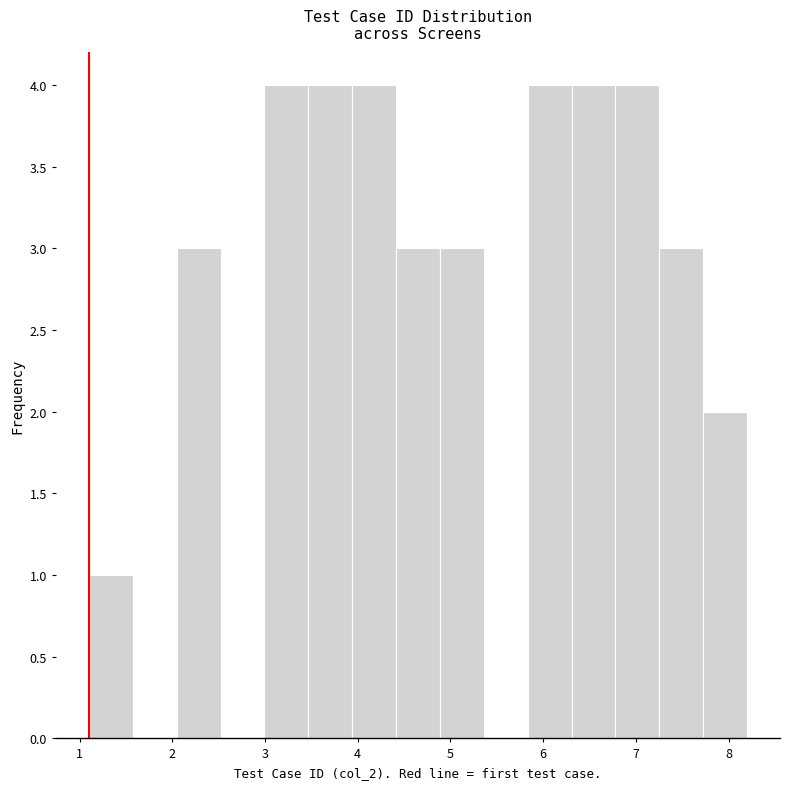

Reading left to right, list every bar in this chart as the range it spans on the x-axis followed by its height. Neither the bar edges nor the heights are printed on the chart, so give them approximately, as read against the axes.

1.1 to 1.6: 1
1.6 to 2.0: 0
2.0 to 2.5: 3
2.5 to 3.0: 0
3.0 to 3.5: 4
3.5 to 3.9: 4
3.9 to 4.4: 4
4.4 to 4.9: 3
4.9 to 5.4: 3
5.4 to 5.8: 0
5.8 to 6.3: 4
6.3 to 6.8: 4
6.8 to 7.3: 4
7.3 to 7.7: 3
7.7 to 8.2: 2